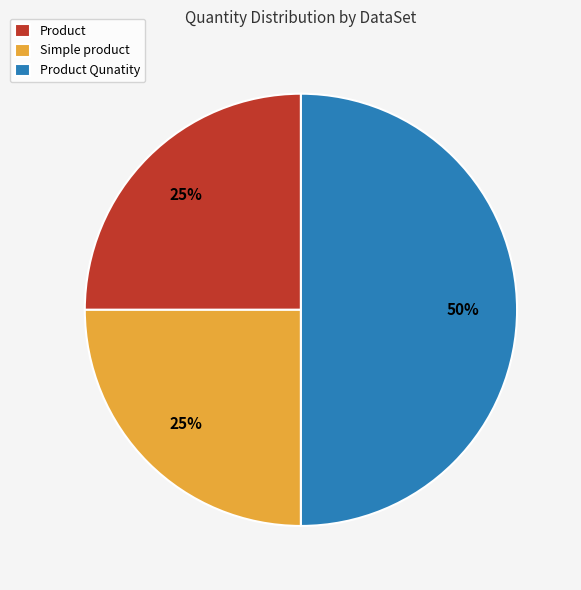

What is the ratio of the value at Product Qunatity to the value at Product?

2.0